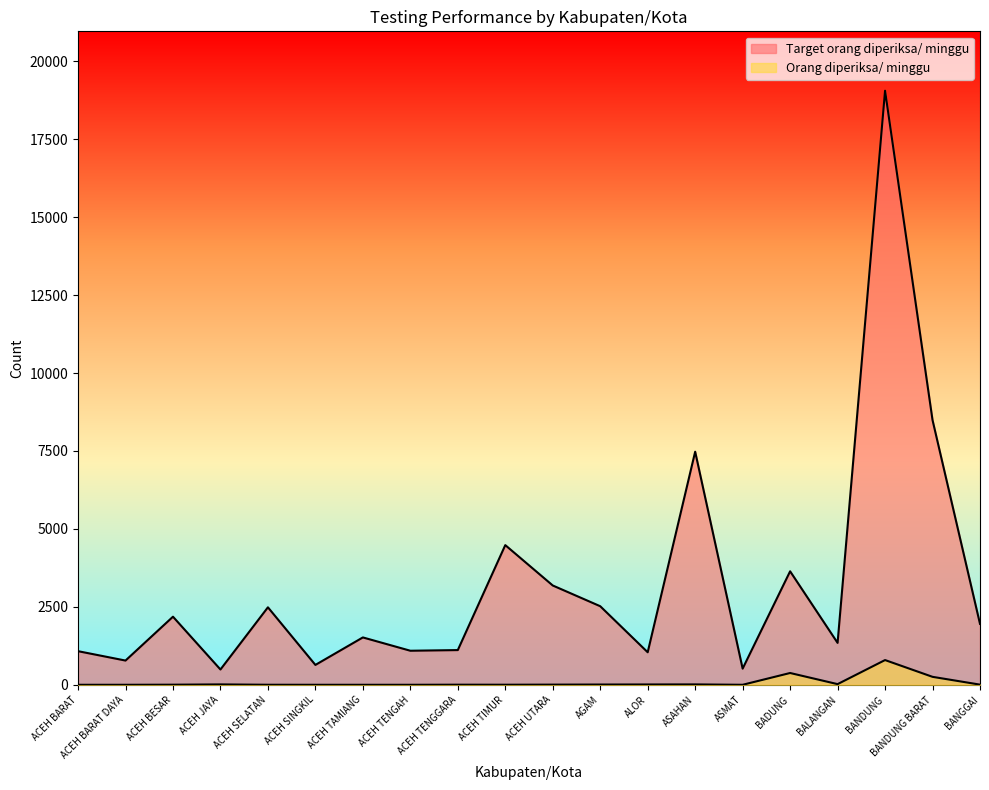

Reading left to right, extract all data points from this chart.

Orang diperiksa/ minggu: 0	0	3	12	1	0	0	0	3	2	5	8	10	12	0	378	21	793	255	5
Target orang diperiksa/ minggu: 1078	777	2184	490	2485	637	1519	1092	1113	4480	3185	2520	1043	7476	518	3640	1344	19054	8491	1953